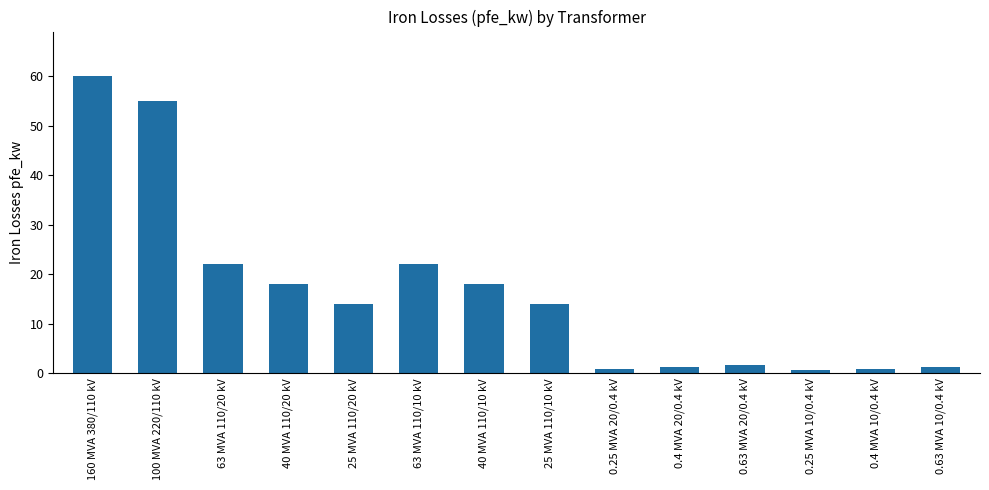

What is the maximum value shown in the chart?

60.0